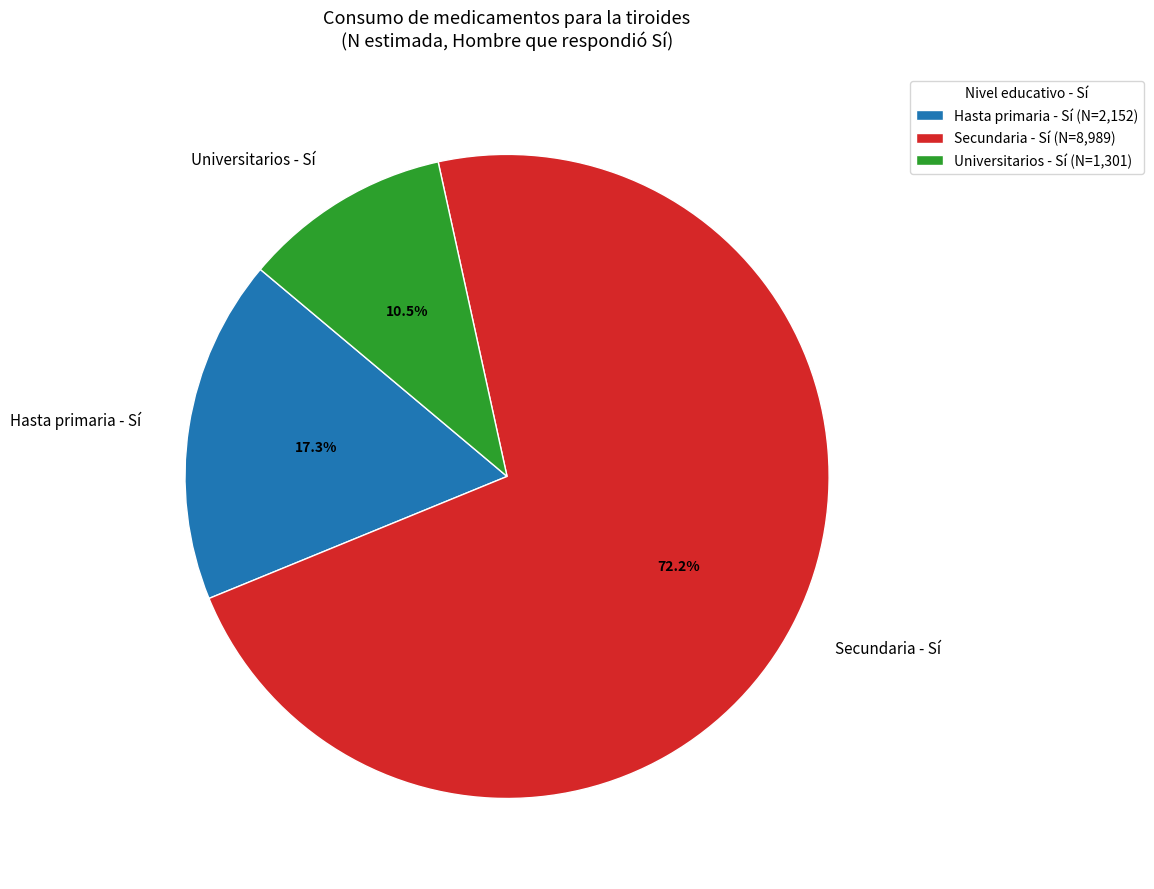

To the nearest percent, what is the difference between the largest and smallest slice percentages?

62%